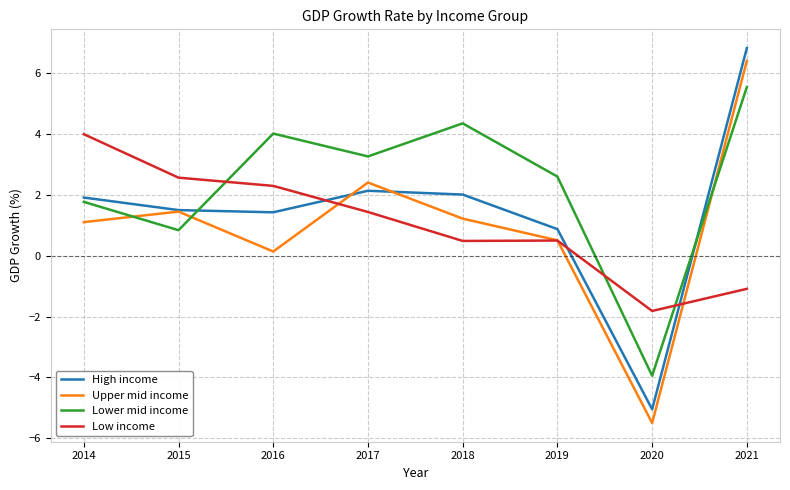

Reading left to right, what are all the values shown in this chart?

High income: 1.9	1.5	1.4	2.1	2.0	0.9	-5.0	6.8
Upper mid income: 1.1	1.4	0.1	2.4	1.2	0.5	-5.5	6.4
Lower mid income: 1.8	0.8	4.0	3.3	4.3	2.6	-3.9	5.5
Low income: 4.0	2.6	2.3	1.4	0.5	0.5	-1.8	-1.1